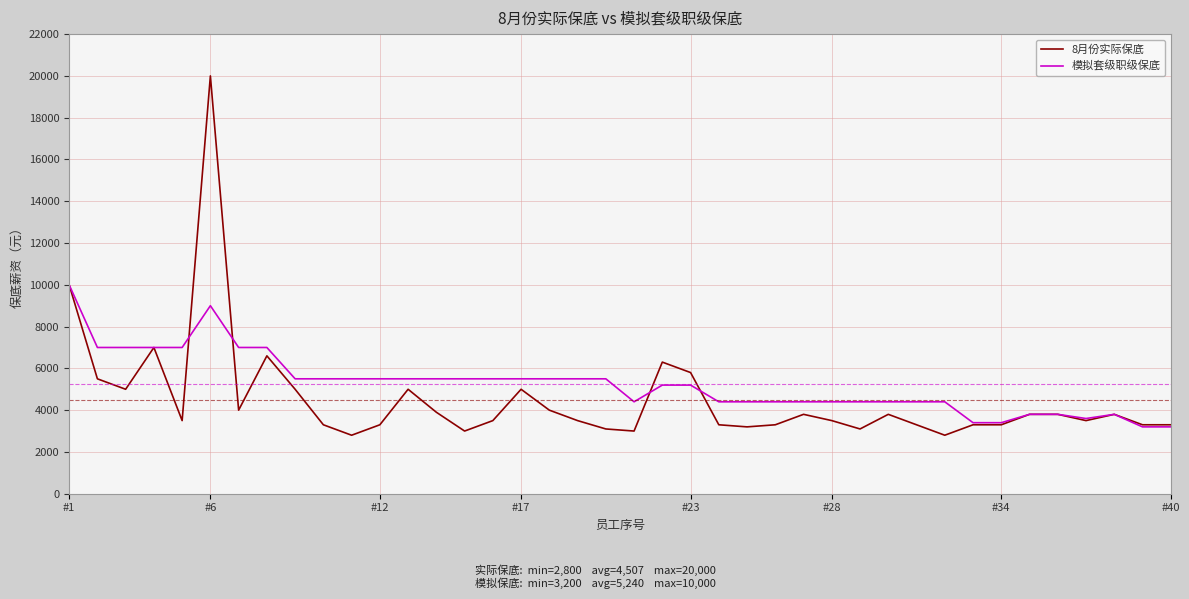

Reading left to right, transcribe all the data shown in this chart.

8月份实际保底: 10000	5500	5000	7000	3500	20000	4000	6600	5000	3300	2800	3300	5000	3900	3000	3500	5000	4000	3500	3100	3000	6300	5800	3300	3200	3300	3800	3500	3100	3800	3300	2800	3300	3300	3800	3800	3500	3800	3300	3300
模拟套级职级保底: 10000	7000	7000	7000	7000	9000	7000	7000	5500	5500	5500	5500	5500	5500	5500	5500	5500	5500	5500	5500	4400	5200	5200	4400	4400	4400	4400	4400	4400	4400	4400	4400	3400	3400	3800	3800	3600	3800	3200	3200